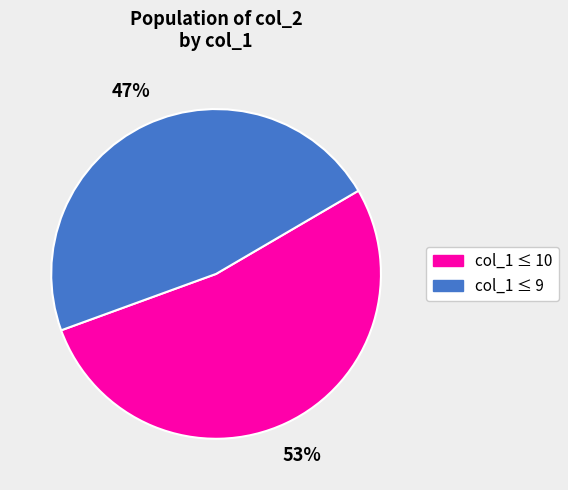

To the nearest percent, what is the difference between the largest and smallest slice percentages?

6%